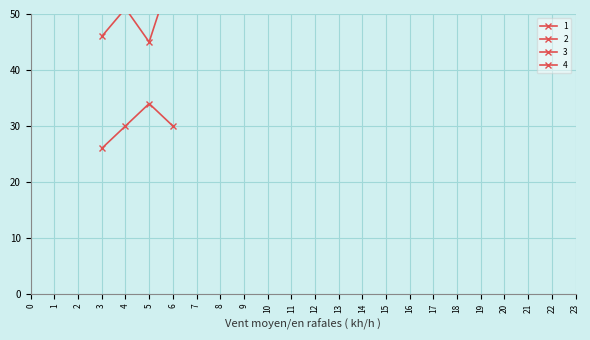

What is the greatest value displayed?

109